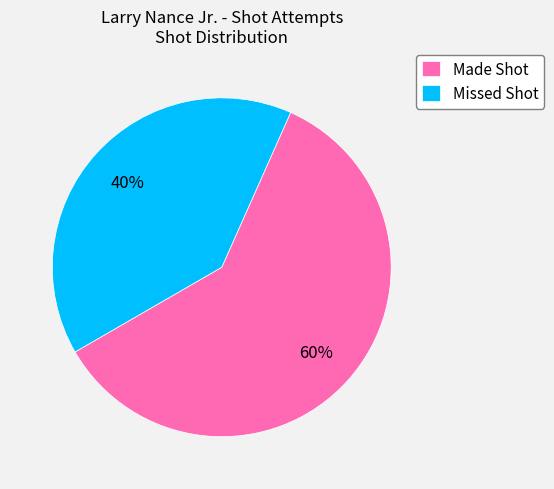

To the nearest percent, what is the difference between the Made Shot and Missed Shot slice percentages?

20%